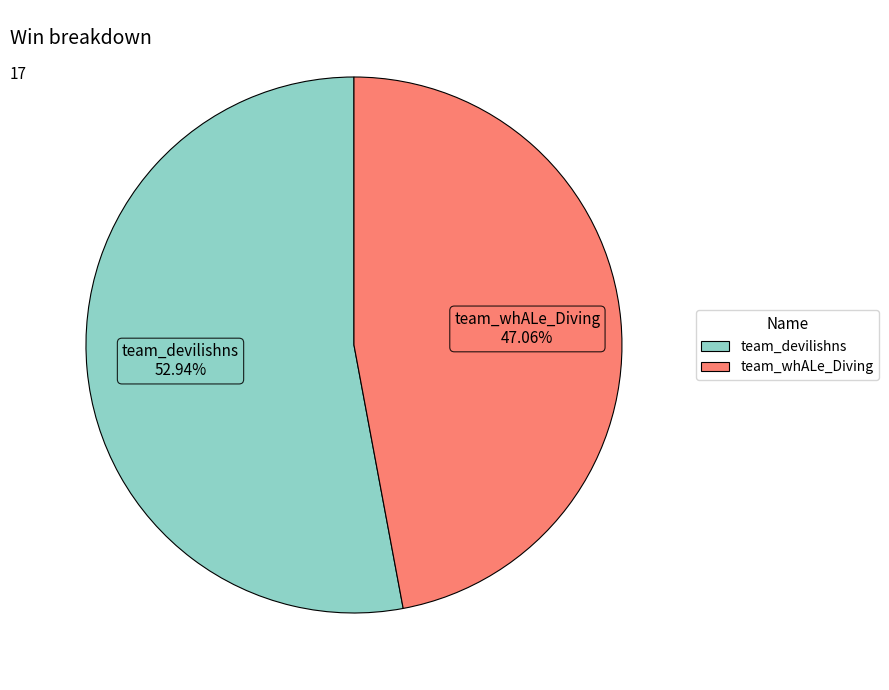

The team_whALe_Diving slice represents 47% of the pie. True or false?

True